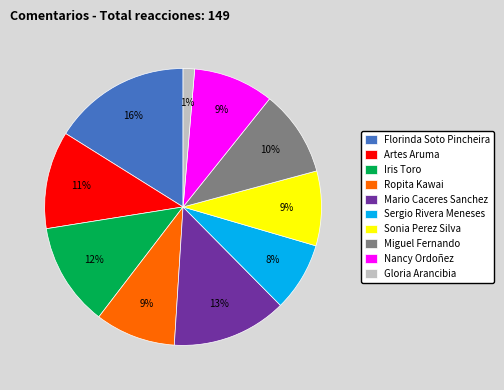

Does any single category account for the majority?

No